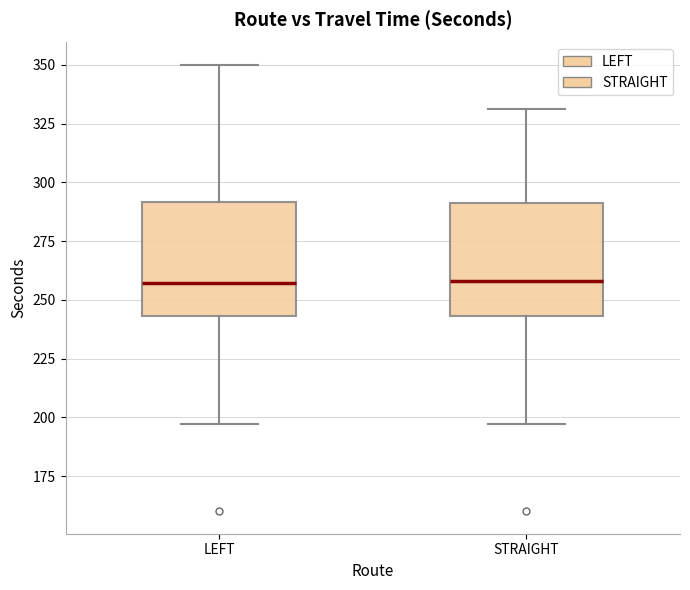

Reading left to right, transcribe this box plot: for each box, give where its median line is, the range the box spans, and where its two whiskers end, as read against the y-axis. The values are not printed on the chart, so give them approximately, as read against the axis.

LEFT: median 255, box 245 to 290, whiskers 195 to 350
STRAIGHT: median 260, box 245 to 290, whiskers 195 to 330